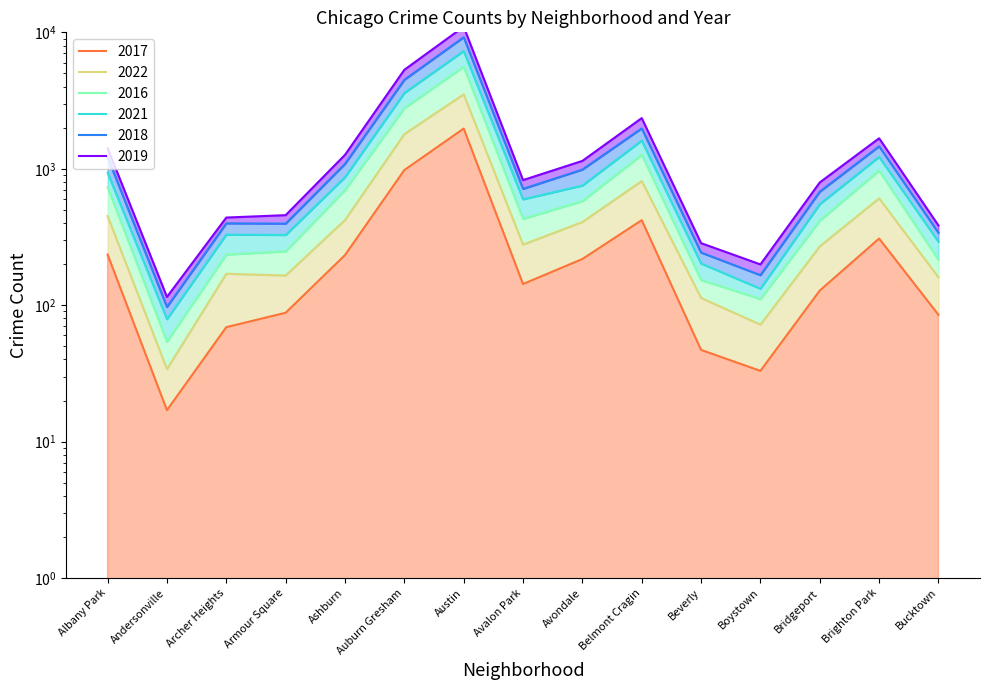

What are all the series names shown in the legend?

2017, 2022, 2016, 2021, 2018, 2019